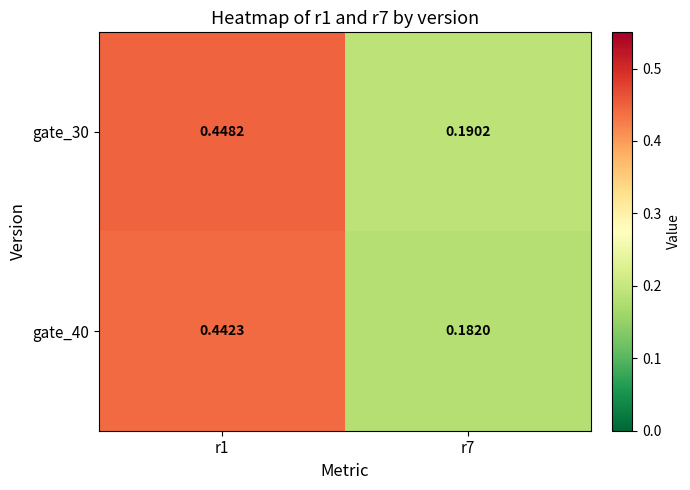

Is the value of gate_40 at r1 greater than the value of gate_30 at r7?

Yes